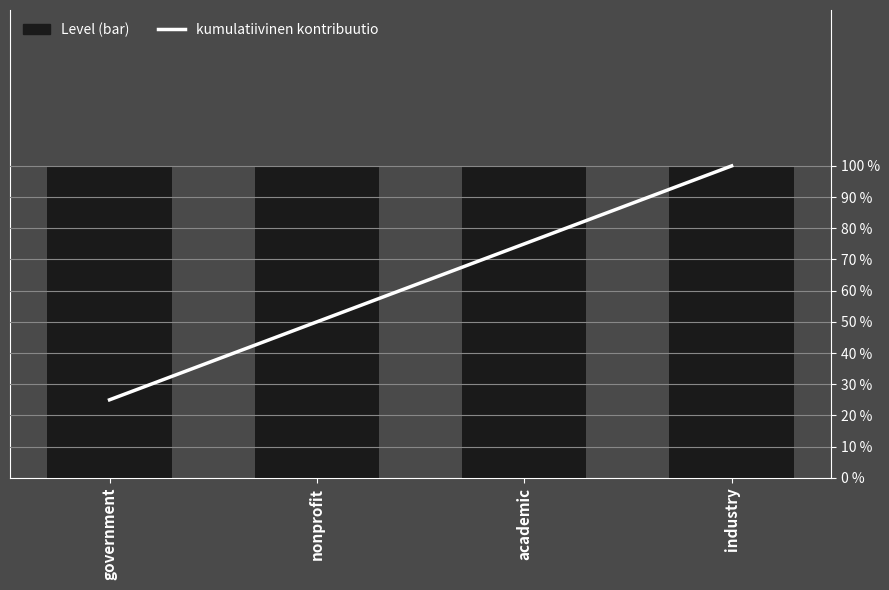

Reading left to right, extract all data points from this chart.

Level (bar): government=1	nonprofit=1	academic=1	industry=1
kumulatiivinen kontribuutio: government=25	nonprofit=50	academic=75	industry=100